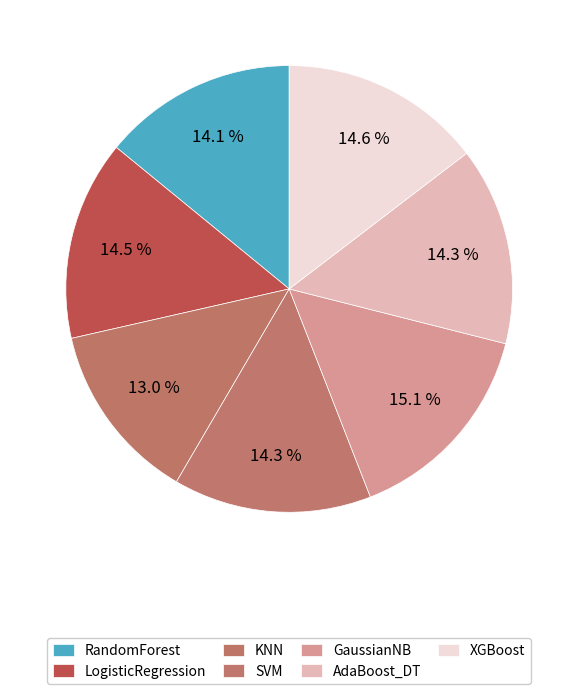

Which category has the smallest portion of the pie?

KNN